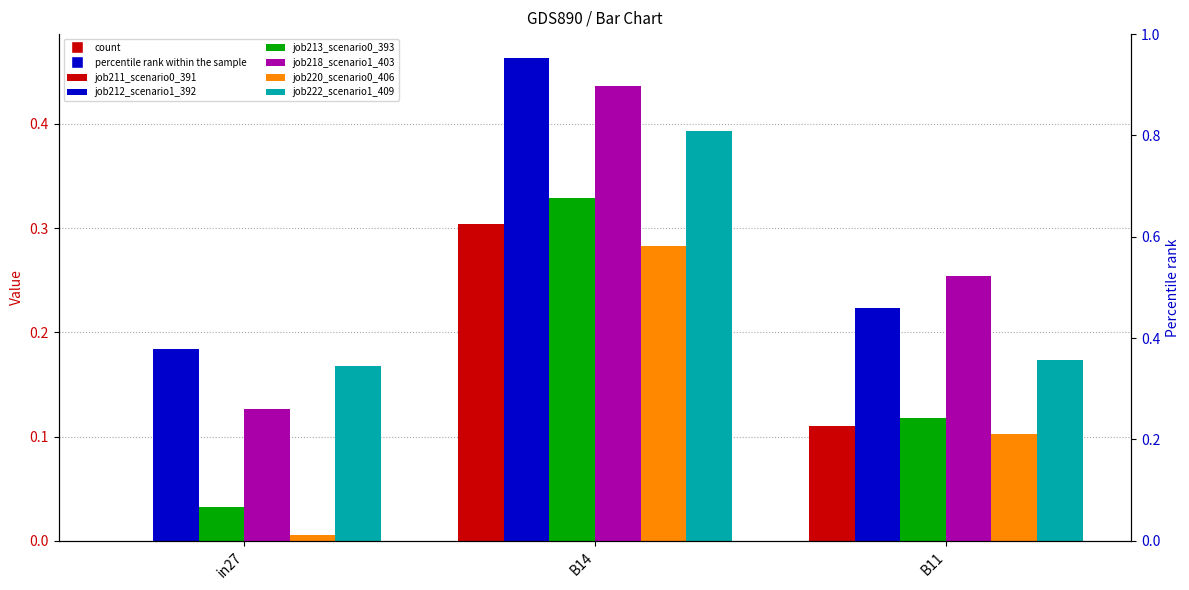

What is the label of the 2nd bar from the right?

B14